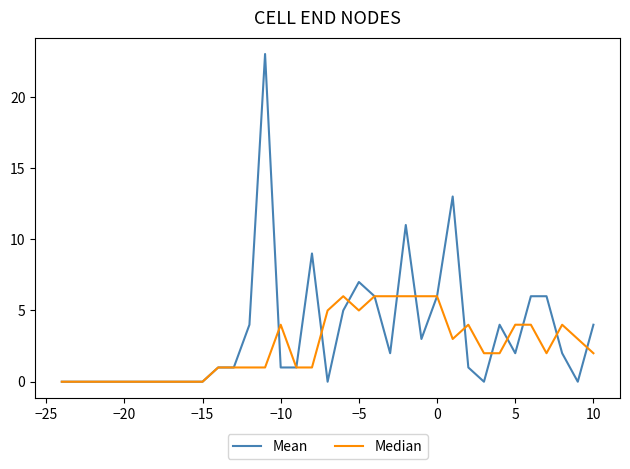

What is the highest value of the Mean series?

23